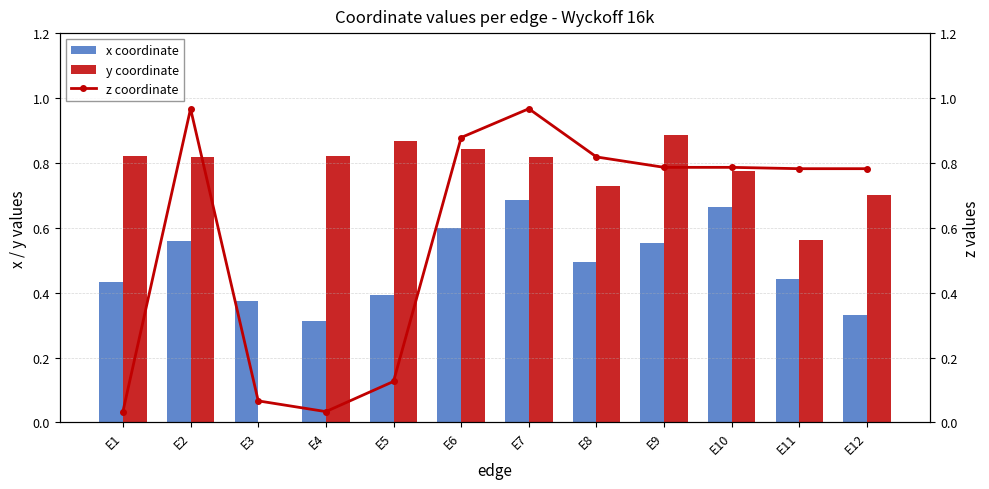

Is the value of x coordinate at E3 greater than the value of y coordinate at E9?

No